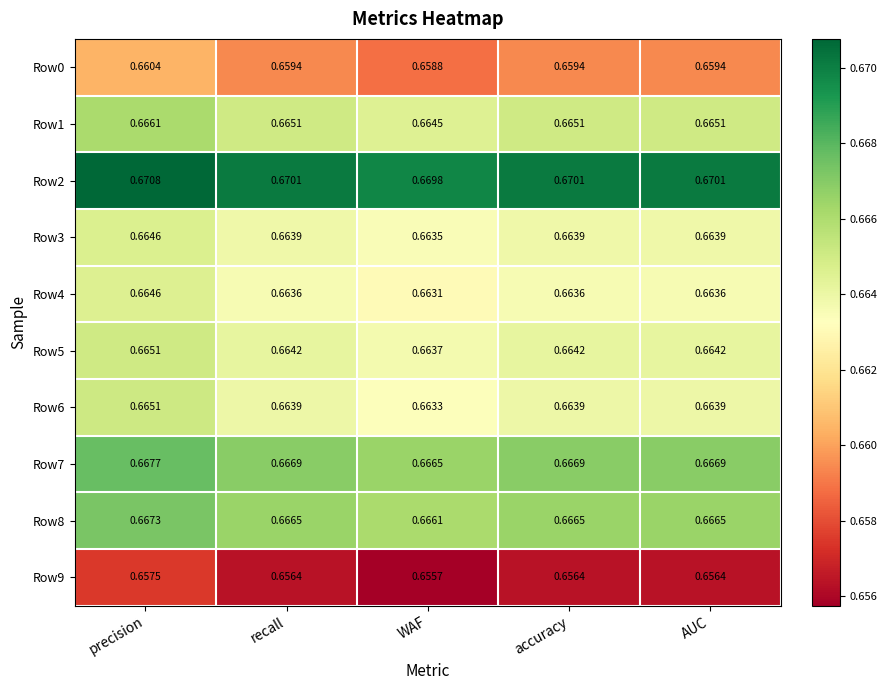

At which label does Row2 reach its minimum?

WAF